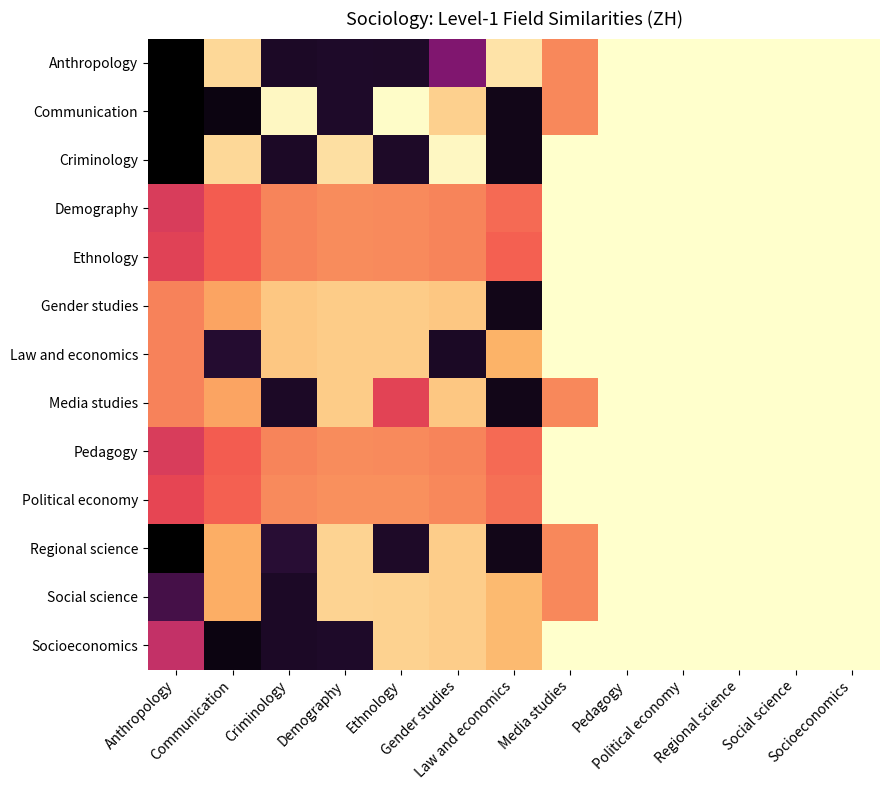

Reading left to right, transcribe all the data shown in this chart.

Anthropology: Anthropology=482.0	Communication=49.5	Criminology=410.3	Demography=404.4	Ethnology=404.9	Gender studies=309.7	Law and economics=35.0	Media studies=136.4	Pedagogy=0.0	Political economy=0.0	Regional science=0.0	Social science=0.0	Socioeconomics=0.0
Communication: Anthropology=482.0	Communication=449.5	Criminology=10.3	Demography=404.4	Ethnology=4.9	Gender studies=59.4	Law and economics=435.0	Media studies=136.4	Pedagogy=0.0	Political economy=0.0	Regional science=0.0	Social science=0.0	Socioeconomics=0.0
Criminology: Anthropology=482.0	Communication=49.5	Criminology=410.3	Demography=39.6	Ethnology=404.9	Gender studies=10.8	Law and economics=435.0	Media studies=0.0	Pedagogy=0.0	Political economy=0.0	Regional science=0.0	Social science=0.0	Socioeconomics=0.0
Demography: Anthropology=222.1	Communication=178.5	Criminology=139.3	Demography=133.4	Ethnology=133.9	Gender studies=139.8	Law and economics=164.0	Media studies=0.0	Pedagogy=0.0	Political economy=0.0	Regional science=0.0	Social science=0.0	Socioeconomics=0.0
Ethnology: Anthropology=211.0	Communication=178.5	Criminology=139.3	Demography=133.4	Ethnology=133.9	Gender studies=139.8	Law and economics=175.1	Media studies=0.0	Pedagogy=0.0	Political economy=0.0	Regional science=0.0	Social science=0.0	Socioeconomics=0.0
Gender studies: Anthropology=142.0	Communication=109.5	Criminology=70.3	Demography=64.4	Ethnology=64.9	Gender studies=70.8	Law and economics=435.0	Media studies=0.0	Pedagogy=0.0	Political economy=0.0	Regional science=0.0	Social science=0.0	Socioeconomics=0.0
Law and economics: Anthropology=142.0	Communication=391.5	Criminology=70.3	Demography=64.4	Ethnology=64.9	Gender studies=410.8	Law and economics=95.0	Media studies=0.0	Pedagogy=0.0	Political economy=0.0	Regional science=0.0	Social science=0.0	Socioeconomics=0.0
Media studies: Anthropology=142.0	Communication=109.5	Criminology=410.3	Demography=64.4	Ethnology=210.5	Gender studies=70.8	Law and economics=435.0	Media studies=136.4	Pedagogy=0.0	Political economy=0.0	Regional science=0.0	Social science=0.0	Socioeconomics=0.0
Pedagogy: Anthropology=222.1	Communication=178.5	Criminology=139.3	Demography=133.4	Ethnology=133.9	Gender studies=139.8	Law and economics=164.0	Media studies=0.0	Pedagogy=0.0	Political economy=0.0	Regional science=0.0	Social science=0.0	Socioeconomics=0.0
Political economy: Anthropology=207.0	Communication=174.5	Criminology=135.3	Demography=129.4	Ethnology=129.9	Gender studies=135.8	Law and economics=160.0	Media studies=0.0	Pedagogy=0.0	Political economy=0.0	Regional science=0.0	Social science=0.0	Socioeconomics=0.0
Regional science: Anthropology=482.0	Communication=101.5	Criminology=383.9	Demography=56.4	Ethnology=404.9	Gender studies=62.8	Law and economics=435.0	Media studies=136.4	Pedagogy=0.0	Political economy=0.0	Regional science=0.0	Social science=0.0	Socioeconomics=0.0
Social science: Anthropology=357.9	Communication=101.5	Criminology=410.3	Demography=56.4	Ethnology=56.9	Gender studies=62.8	Law and economics=87.0	Media studies=136.4	Pedagogy=0.0	Political economy=0.0	Regional science=0.0	Social science=0.0	Socioeconomics=0.0
Socioeconomics: Anthropology=244.0	Communication=449.5	Criminology=410.3	Demography=404.4	Ethnology=56.9	Gender studies=62.8	Law and economics=87.0	Media studies=0.0	Pedagogy=0.0	Political economy=0.0	Regional science=0.0	Social science=0.0	Socioeconomics=0.0